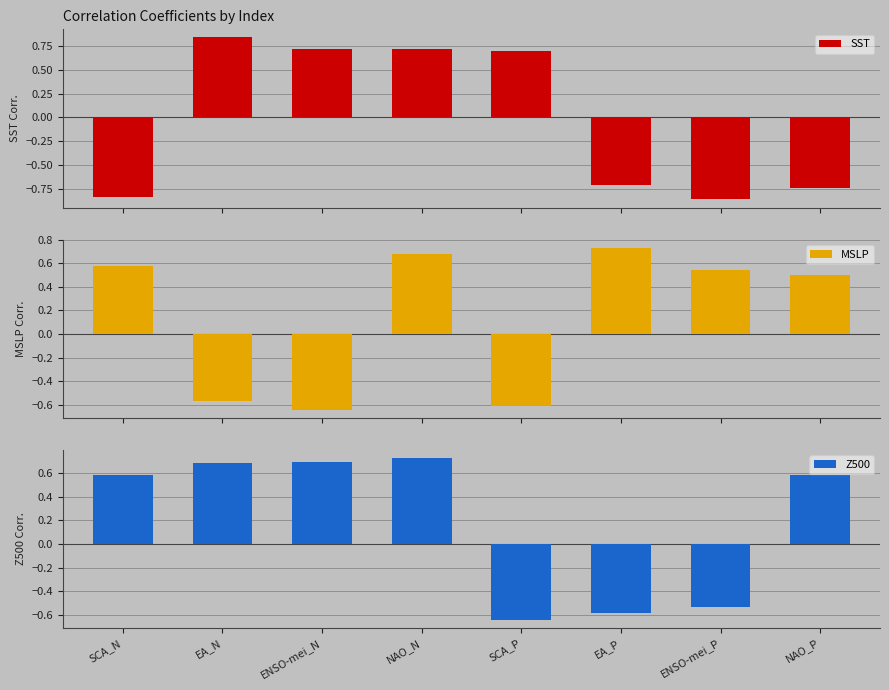

What is the difference between the maximum and second lowest values in the MSLP series?

1.3